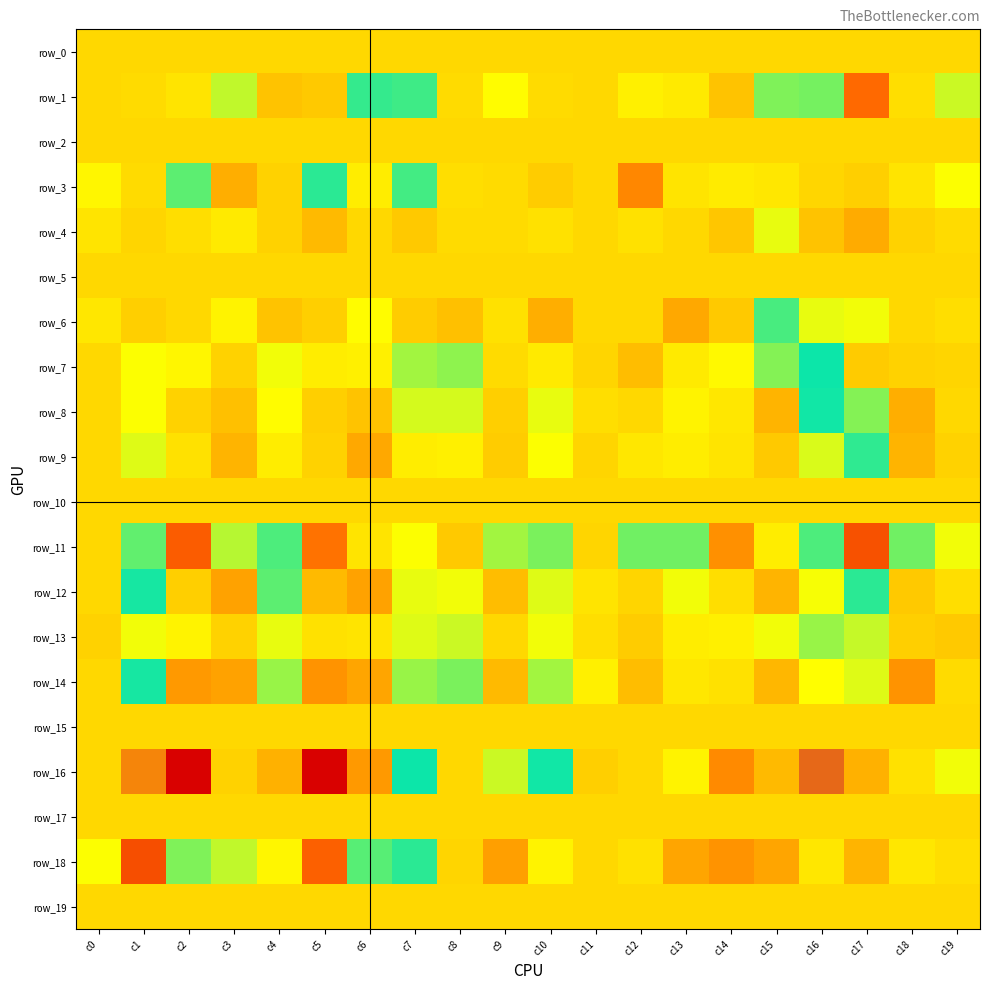

The value of row_18 at c10 is 0.0. True or false?

True